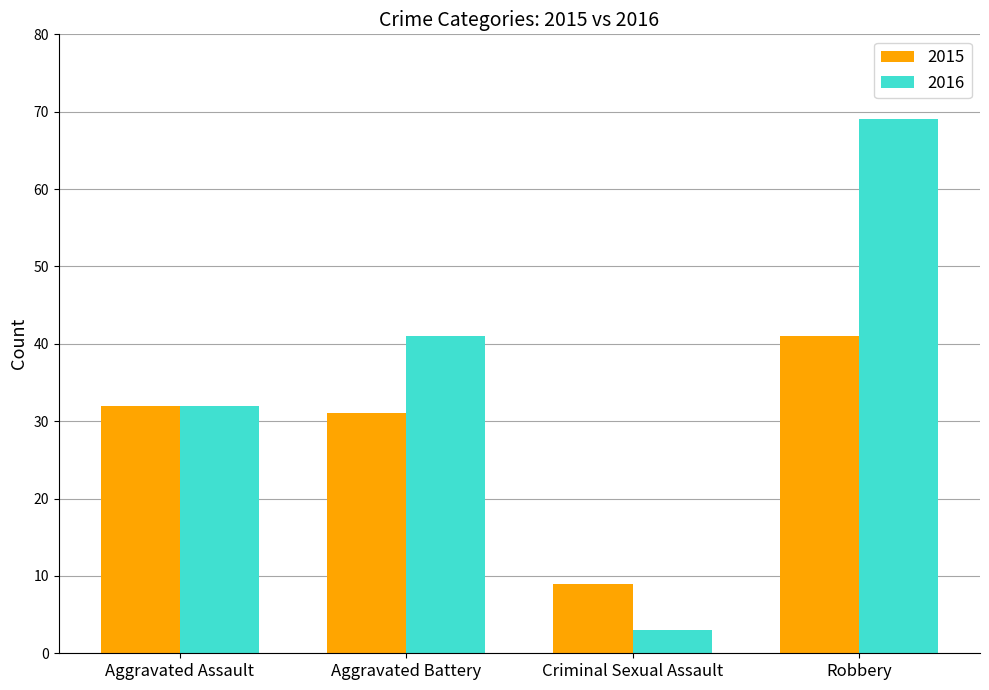

Which series has the largest range (max minus min)?

2016